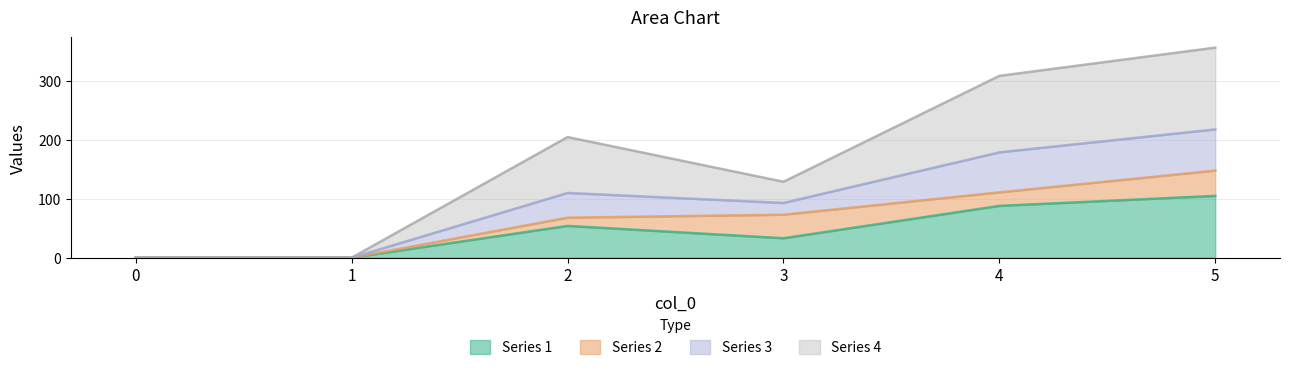

At which category does Series 1 reach its first local peak?

2